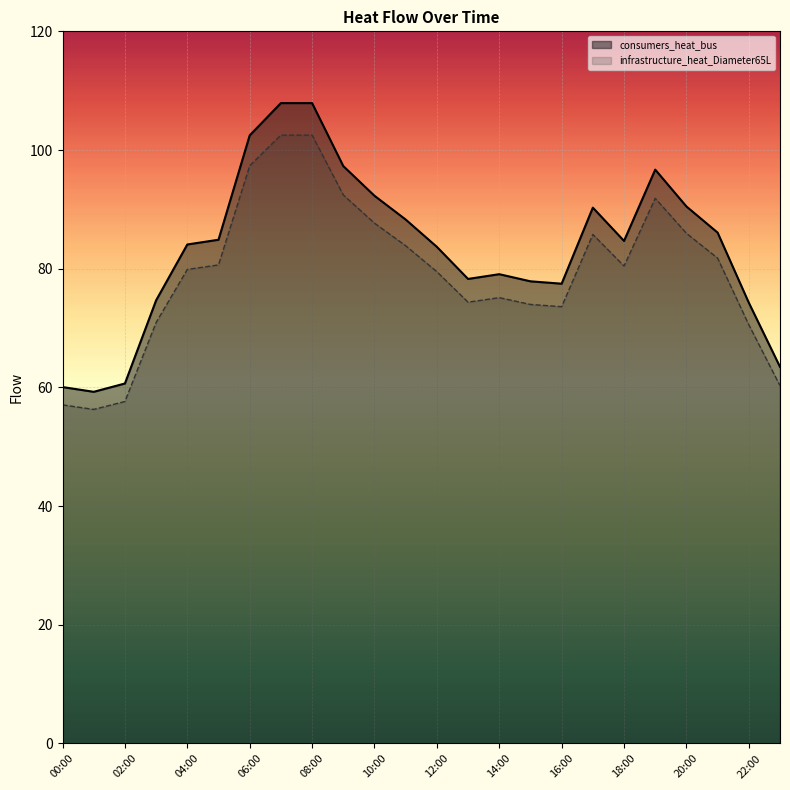

Which category has the highest value in the consumers_heat_bus series?

07:00